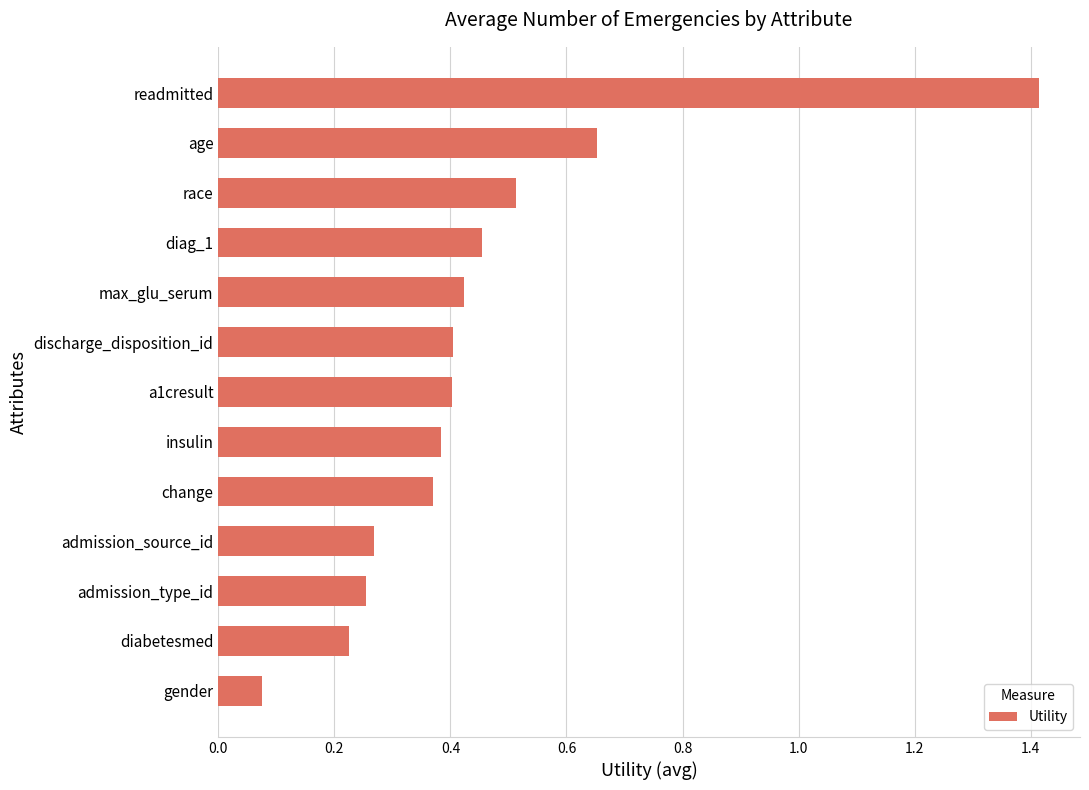

Is it true that the value at insulin is 0.4?

True